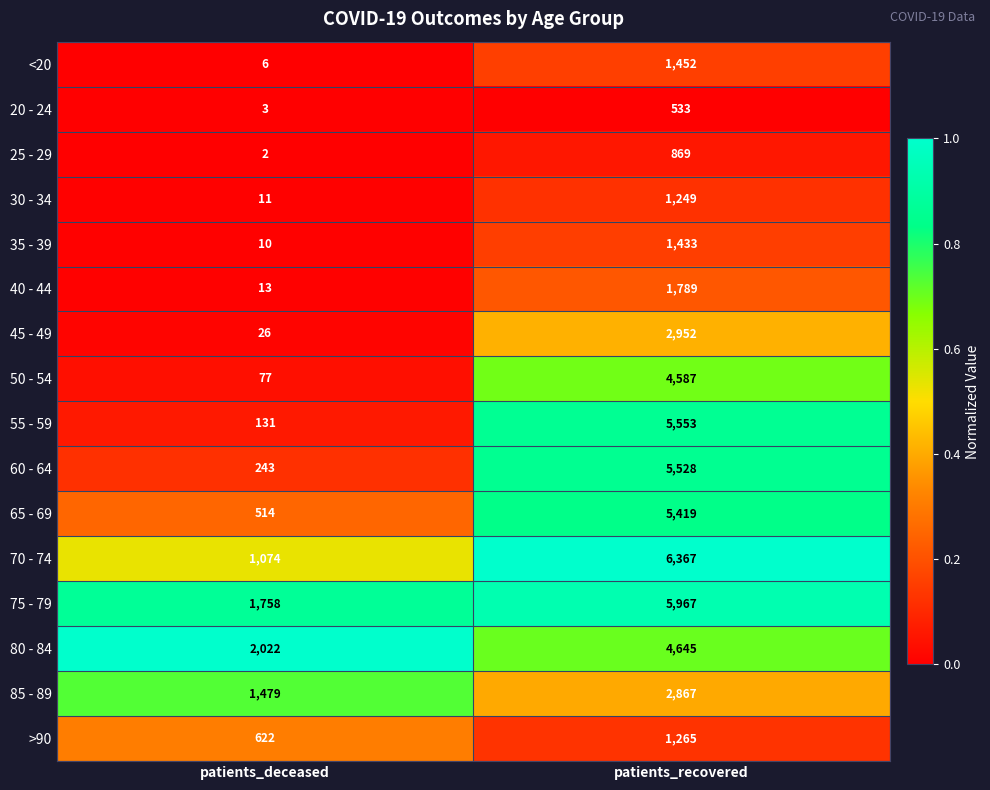

What is the average value of the 80 - 84 series?

3334